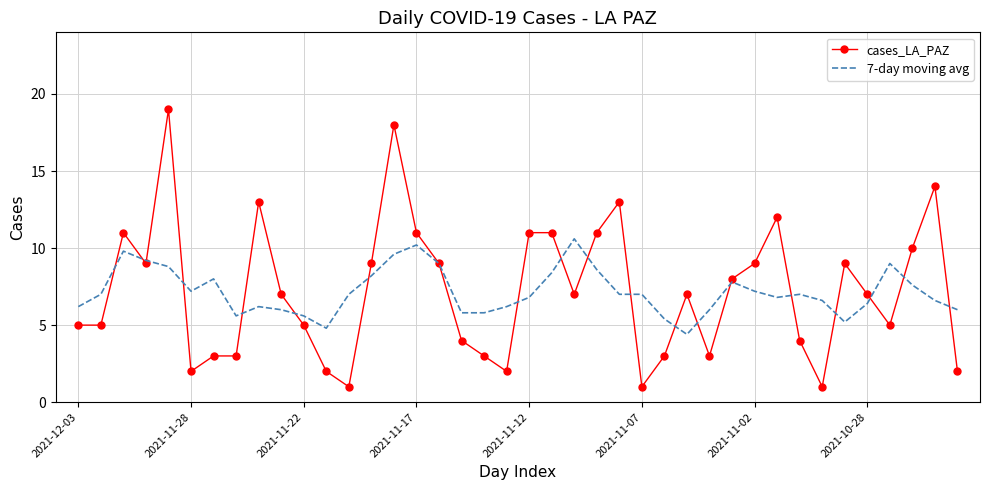

True or false: 7-day moving avg and cases_LA_PAZ cross at least once.

True